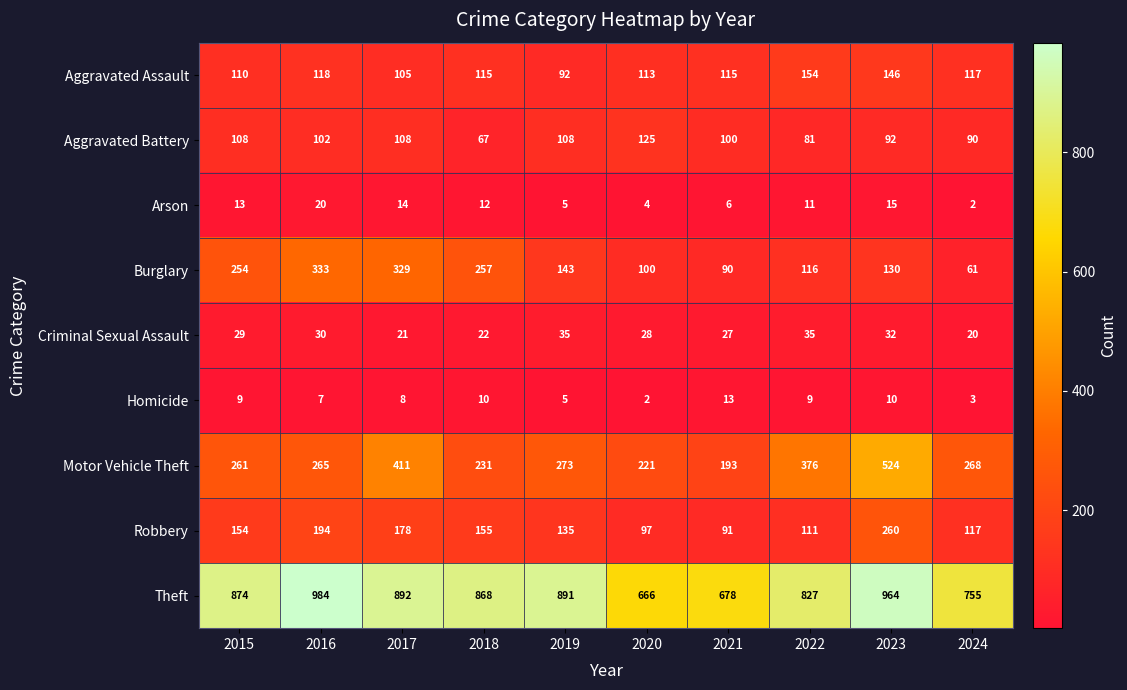

Is it true that Robbery equals 111 at 2022?

True